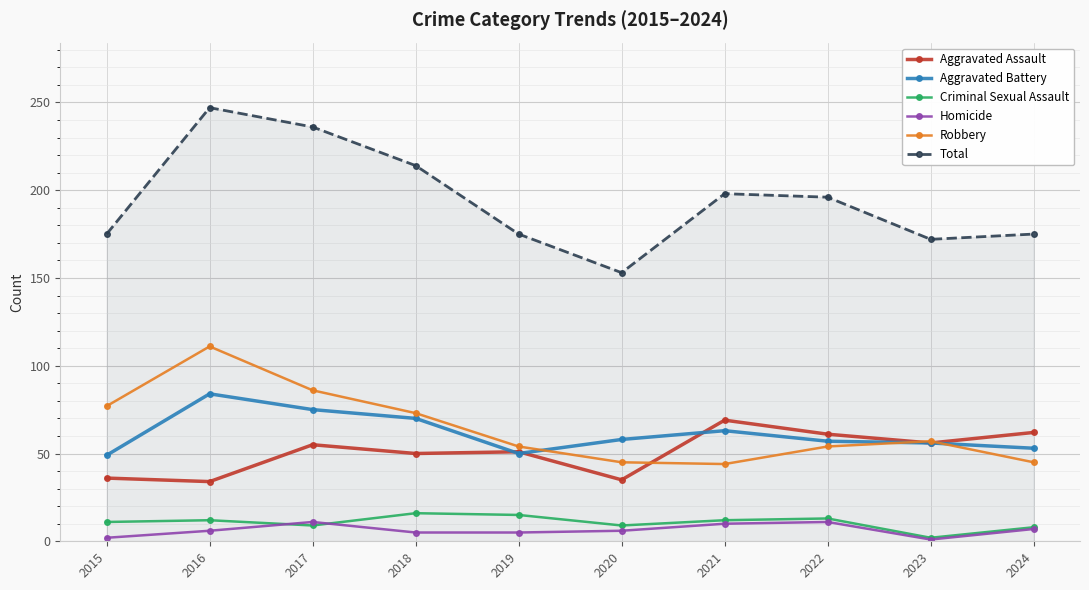

What is the value of the Total point at the 4th from the left?

214